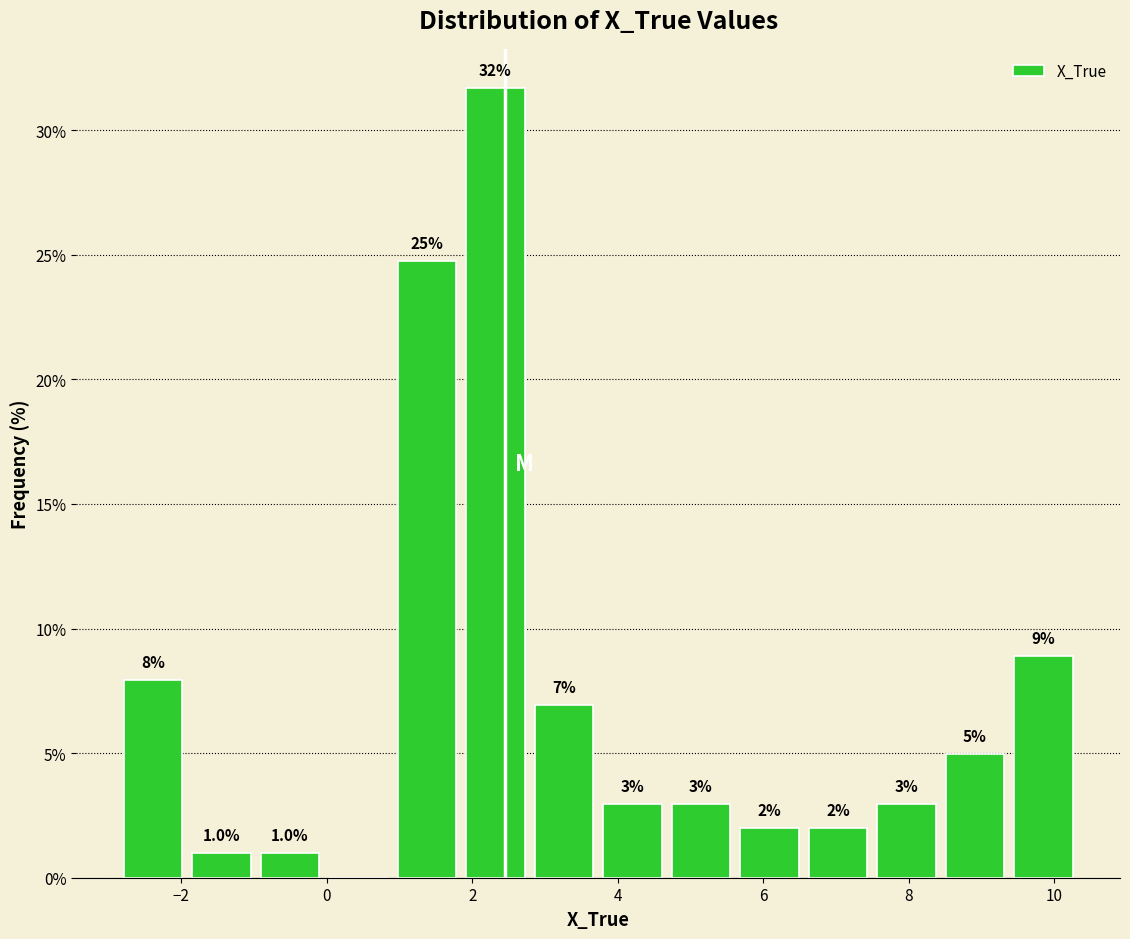

Which range on the x-axis has the tallest bar?

1.8 to 2.8